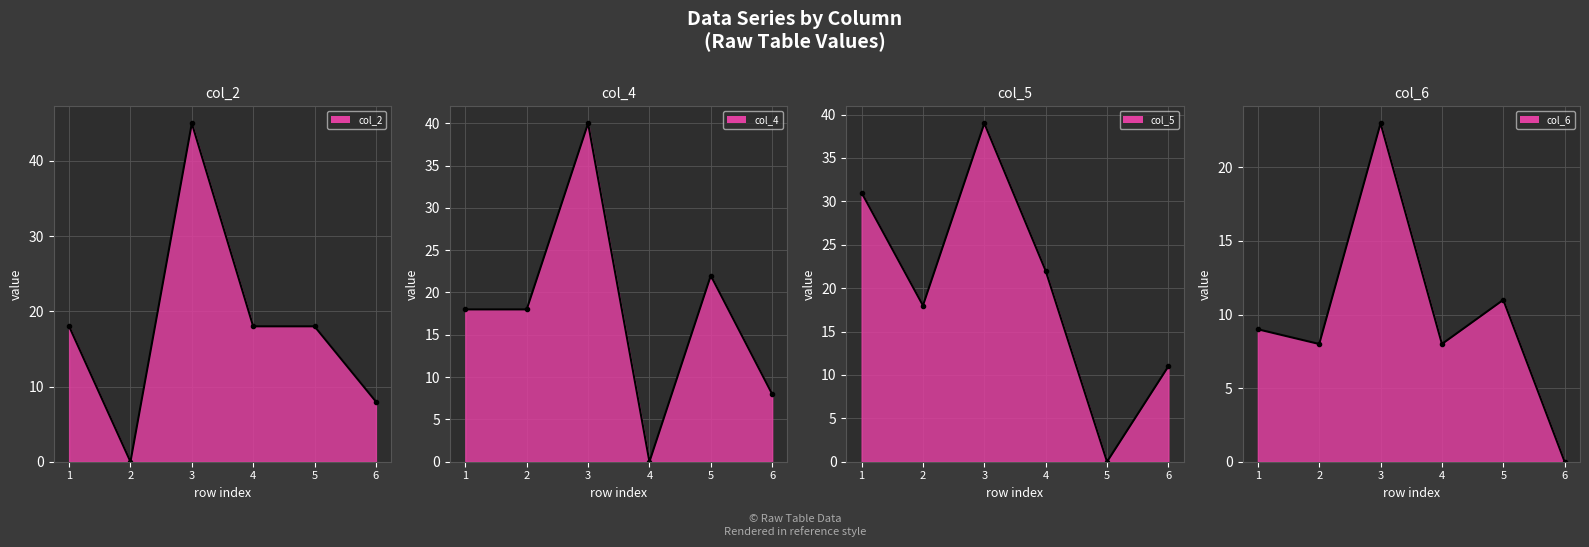

What is the total value across all series at 5?

51